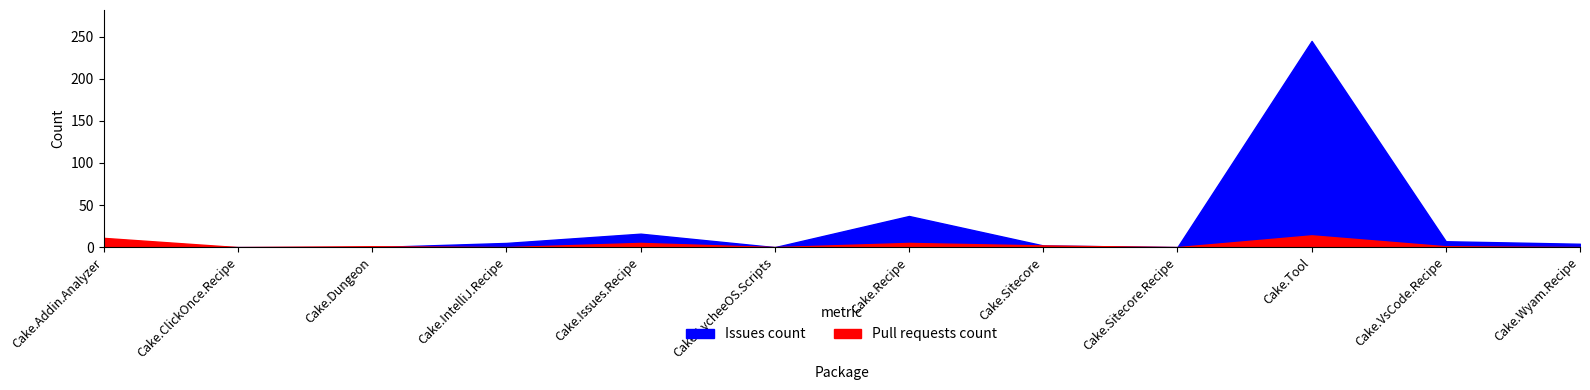

Where is the first local minimum for Pull requests count?

Cake.ClickOnce.Recipe